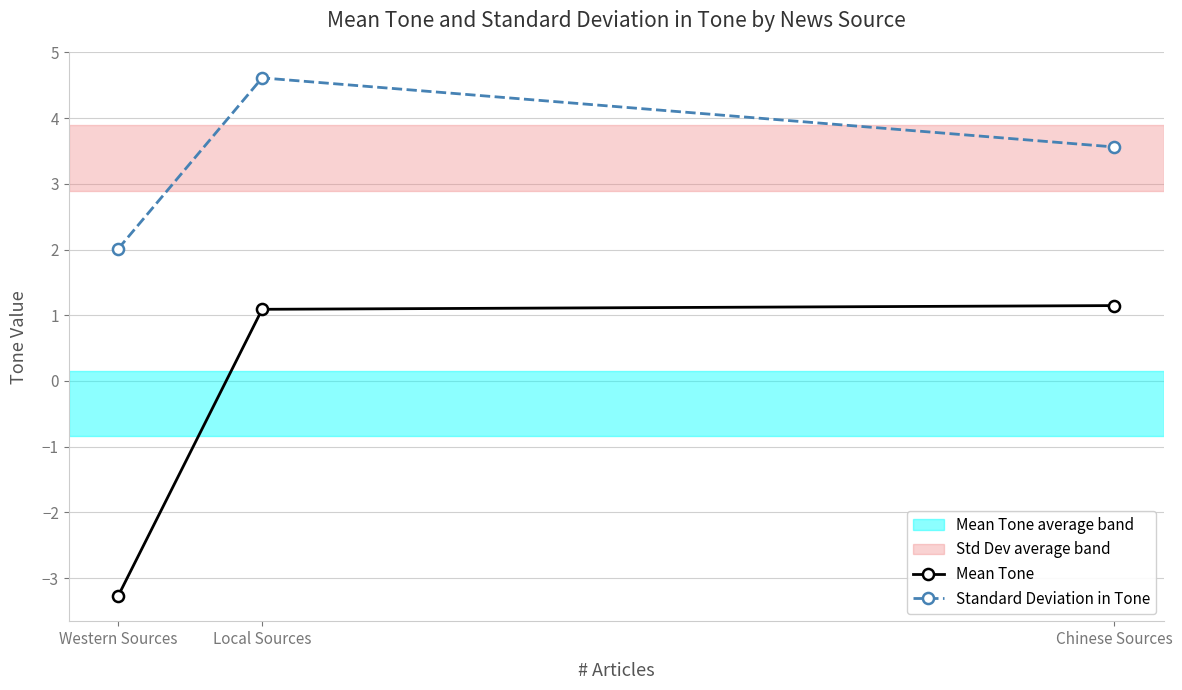

What is the sum of all Mean Tone values?

-1.0